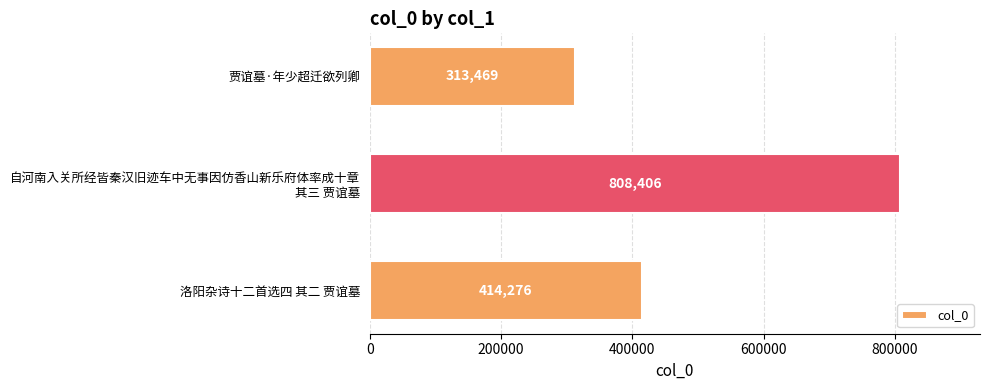

Is it true that the value at 洛阳杂诗十二首选四 其二 贾谊墓 is 83160?

False